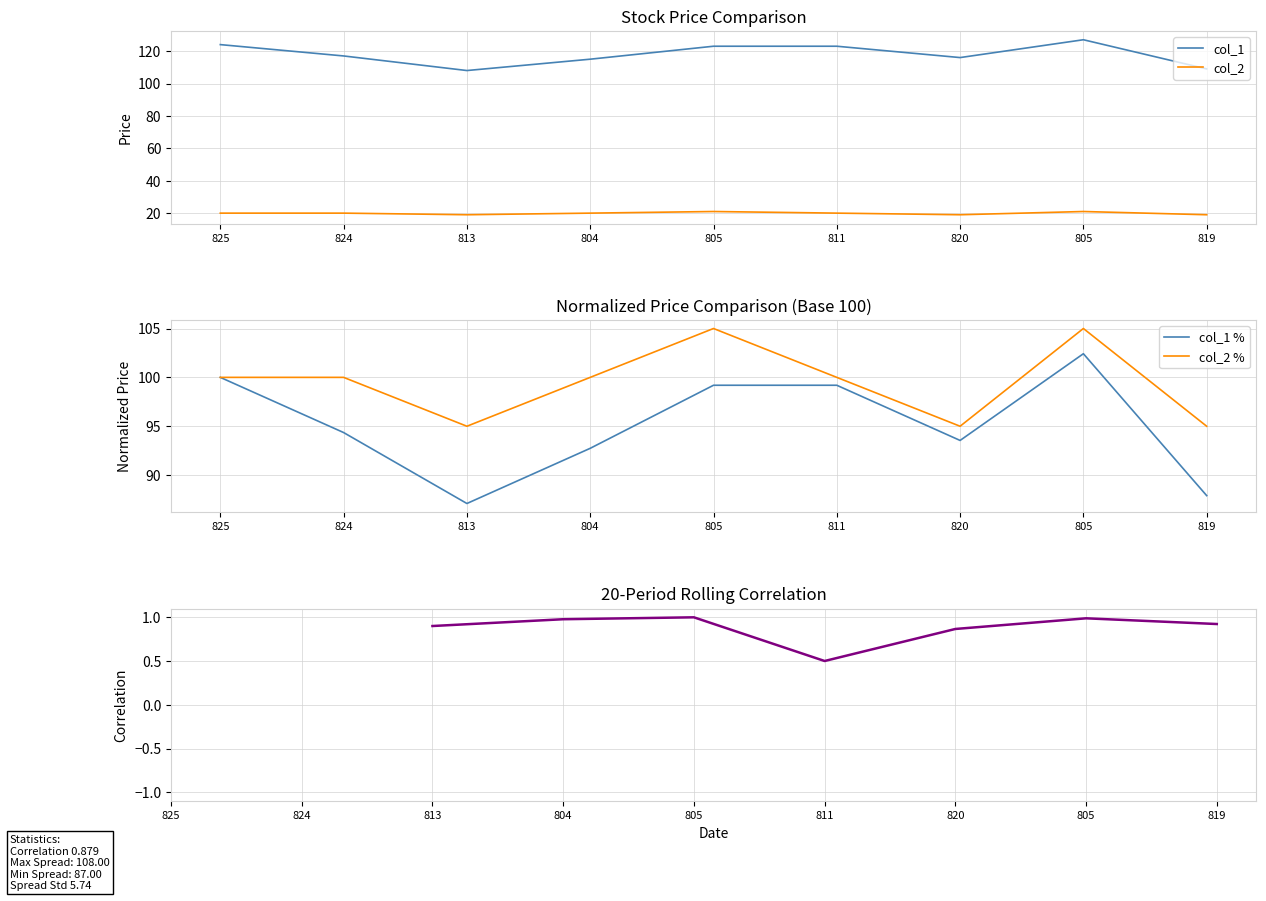

Is it true that col_1 equals 57 at 804?

False